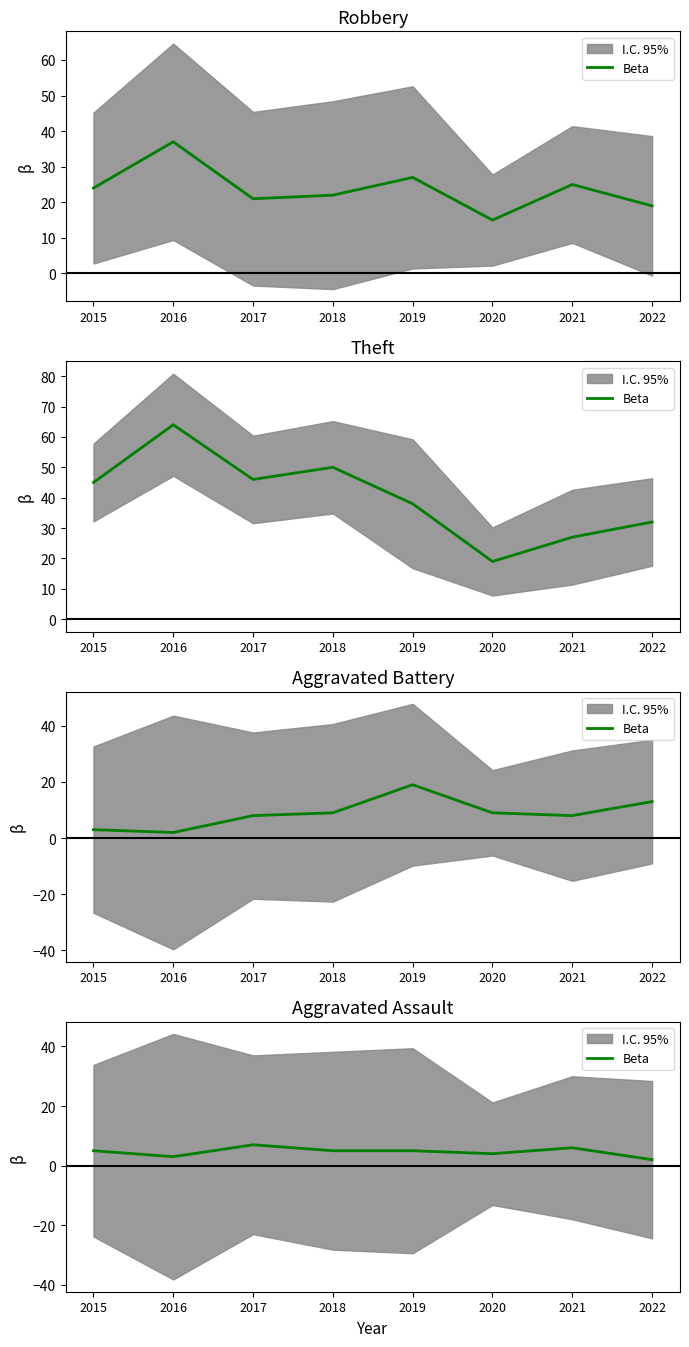

True or false: the data shows 1 at 2022.

False